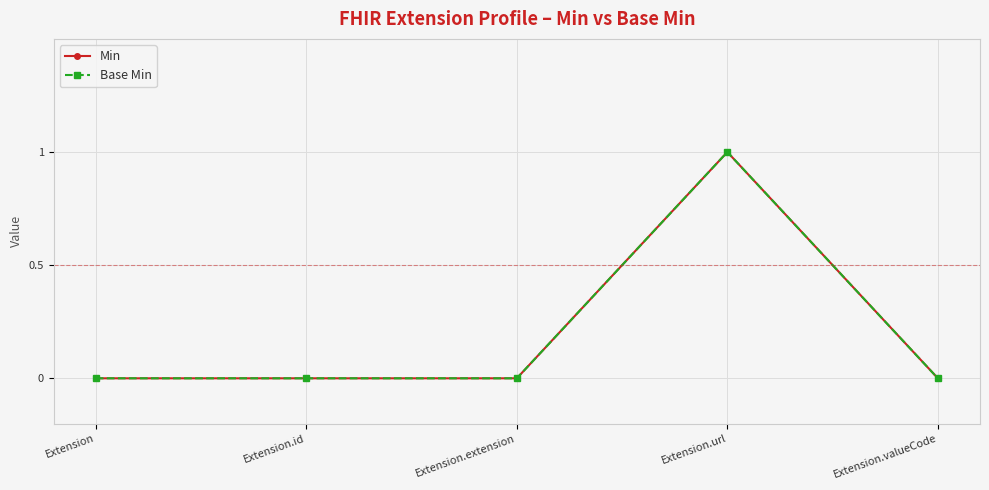

Does the chart have visible grid lines?

Yes